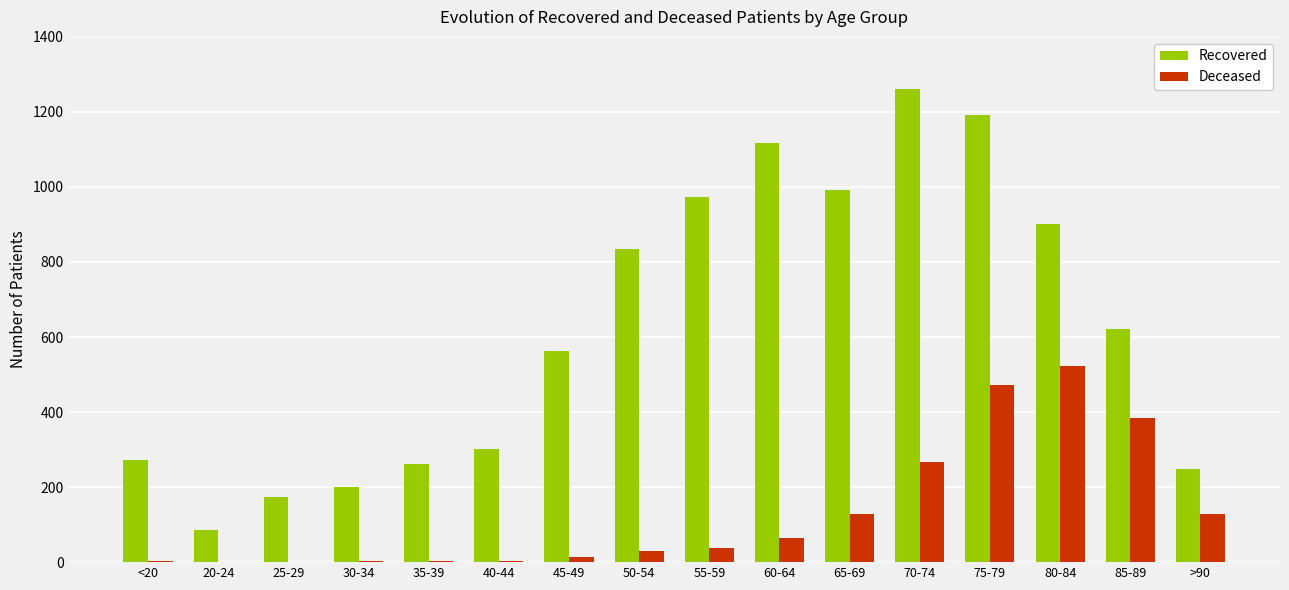

Which series has the largest total across all categories?

Recovered